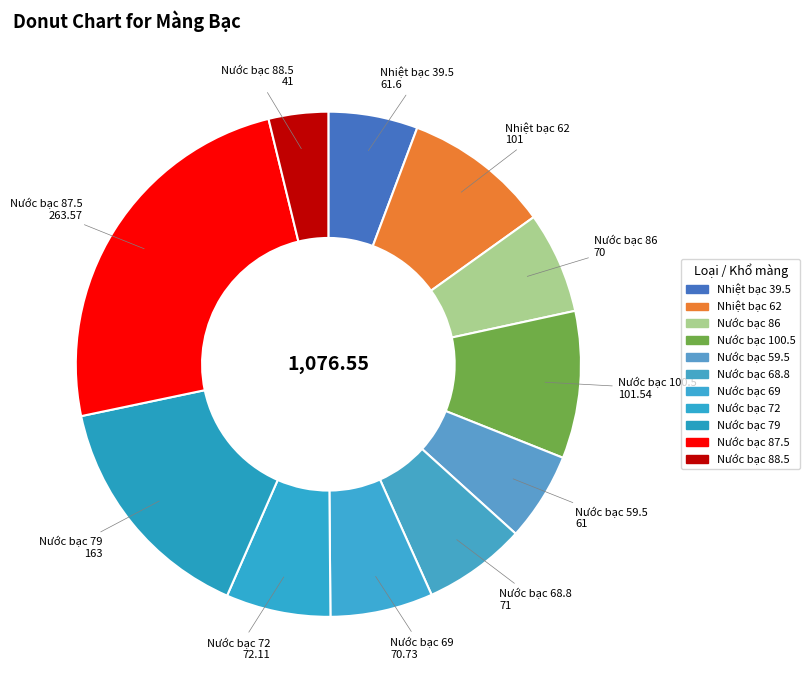

Which slice is the smallest?

Nước bạc 88.5